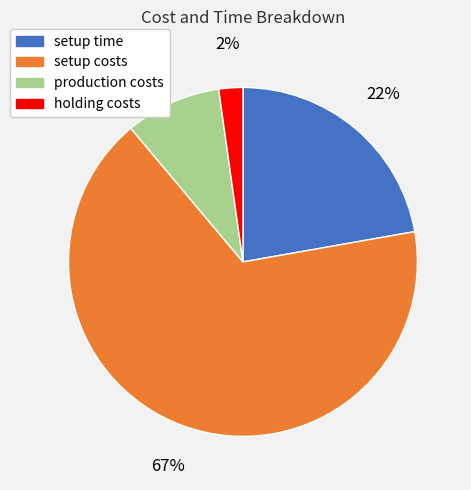

To the nearest percent, what percentage of the pie is setup costs?

67%